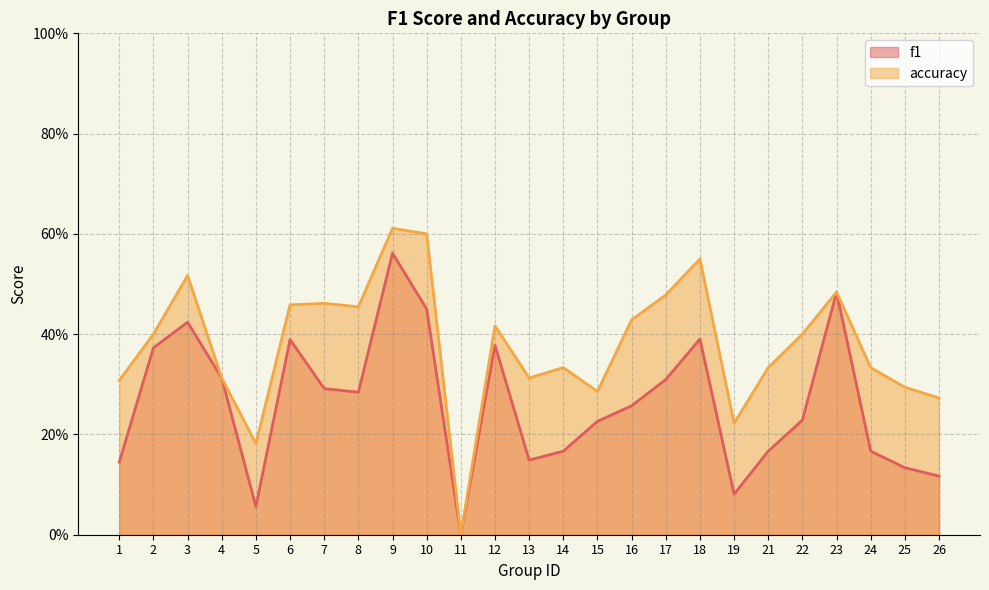

How many interior local peaks does the f1 series have?

6